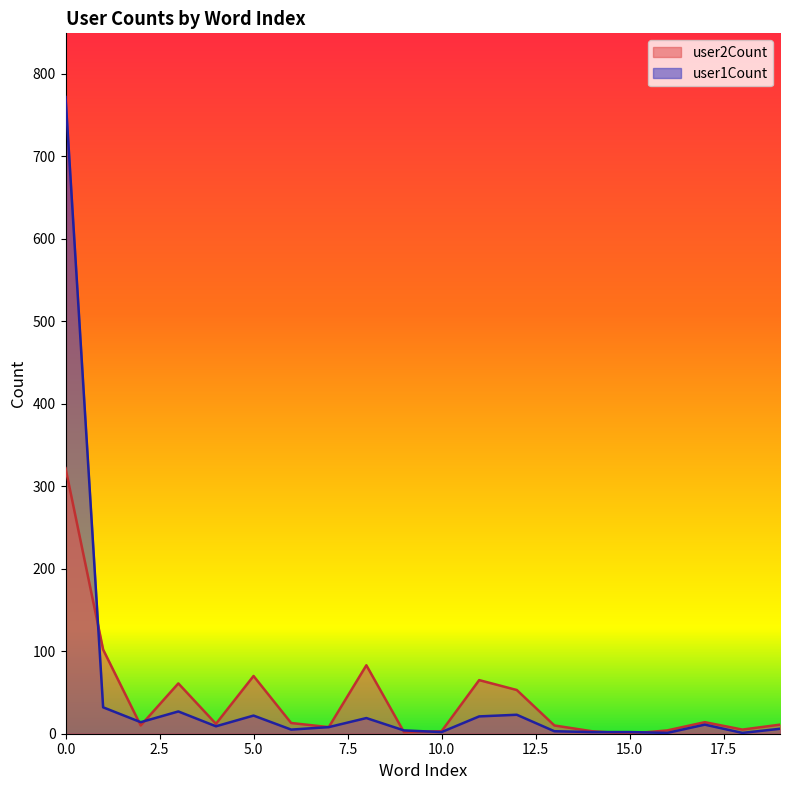

Rank the series by their average value, from lowest to highest.

user2Count, user1Count